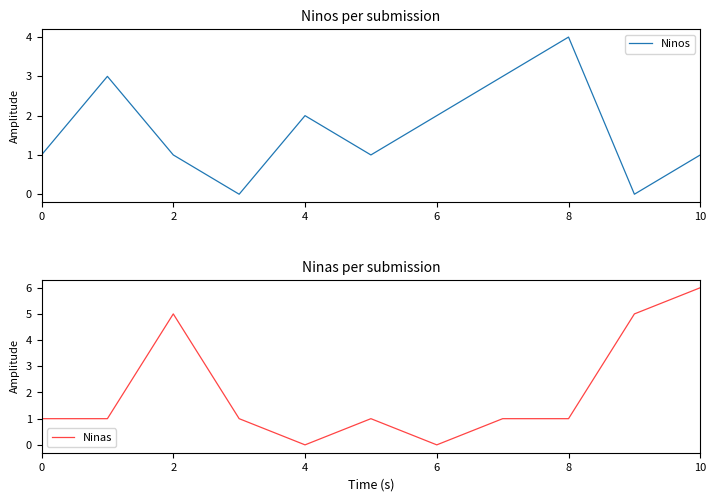

The Ninas series shows 1 at 10. True or false?

False